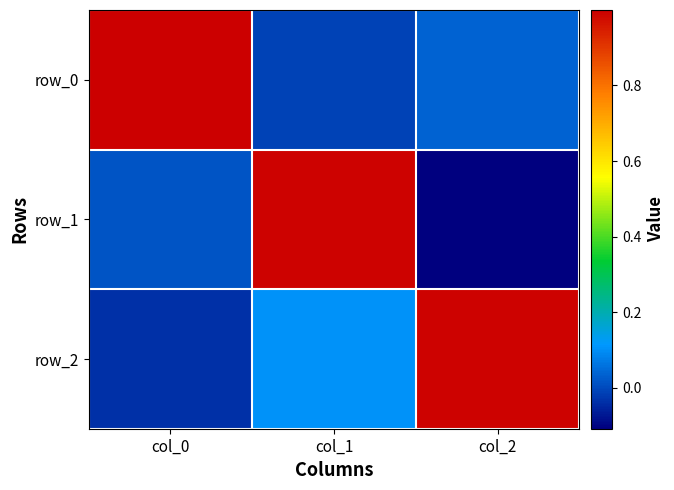

Which series has the largest total across all categories?

row_2